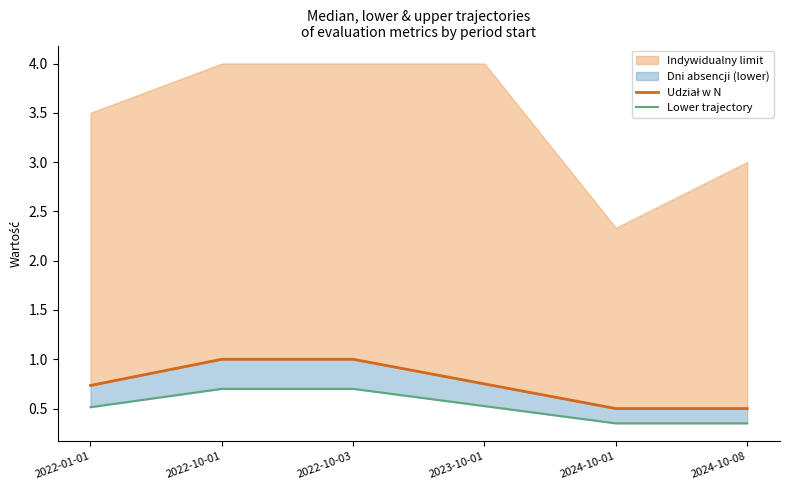

Which label corresponds to the smallest value in the chart?

2024-10-01